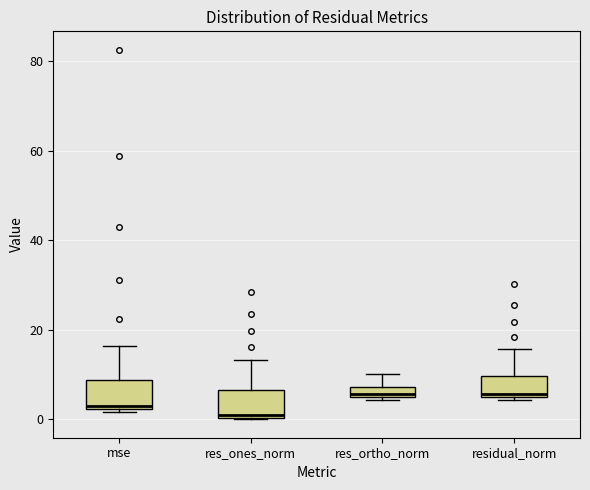

Where is the lower edge of the box for residual_norm on the y-axis? The values are not printed on the chart, so give them approximately, as read against the axis.

4